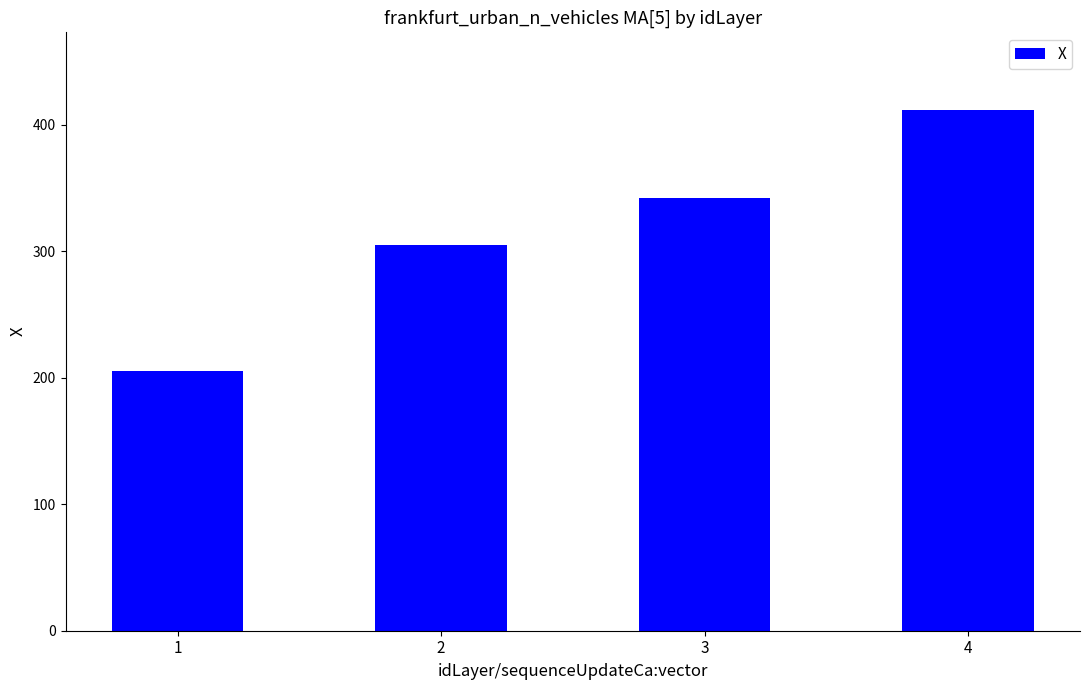

At which category does the chart reach its minimum across all series?

1